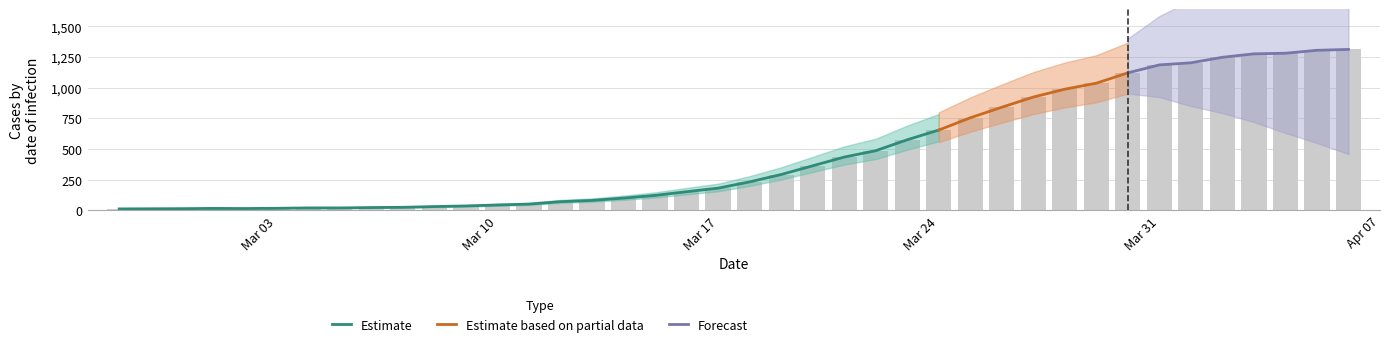

Does the chart contain any negative values?

No